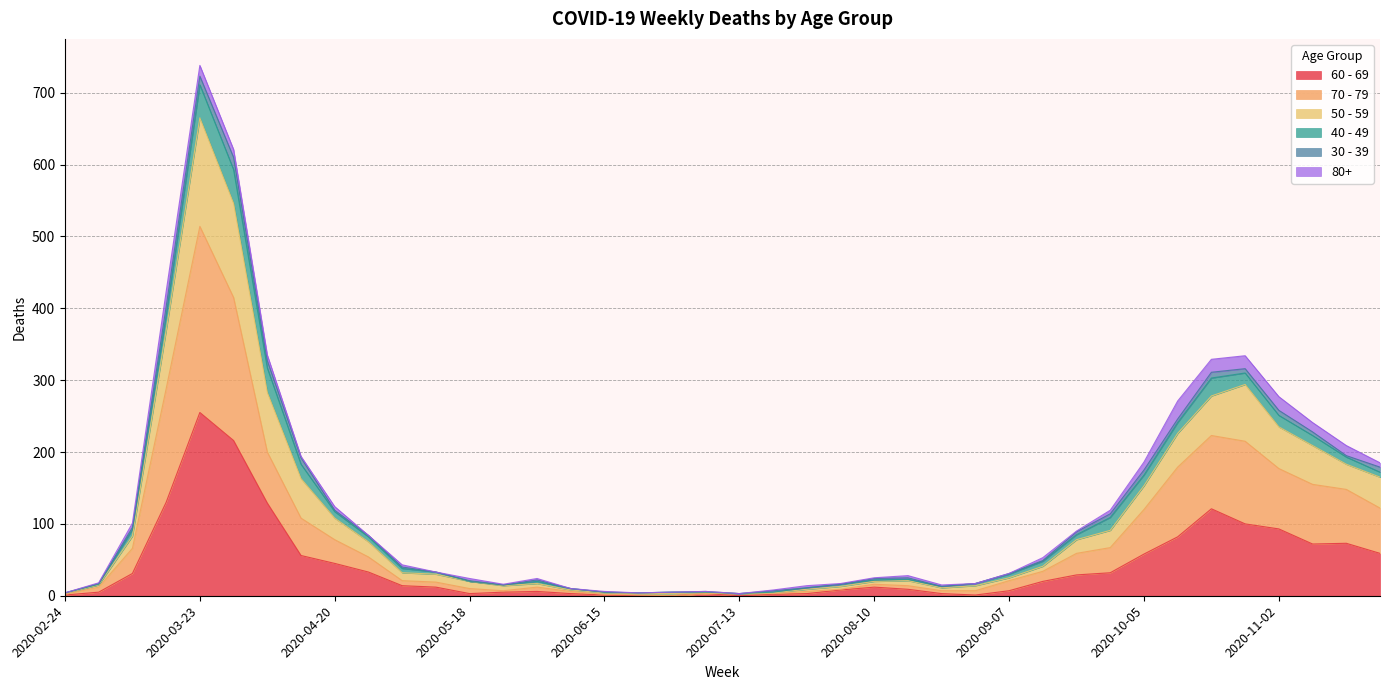

At which category is the sum across all series the highest?

2020-03-23